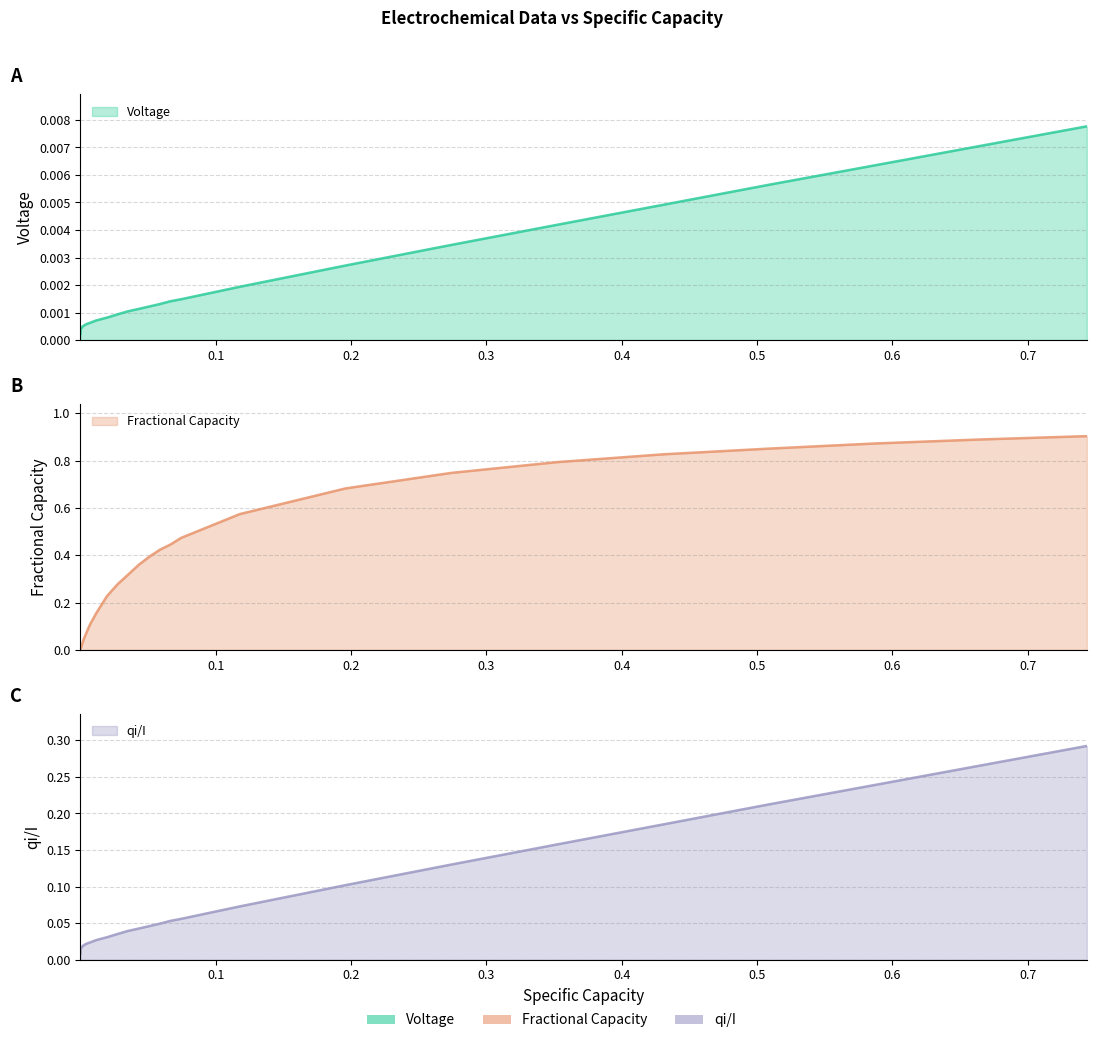

True or false: Fractional Capacity and Voltage intersect in this chart.

False